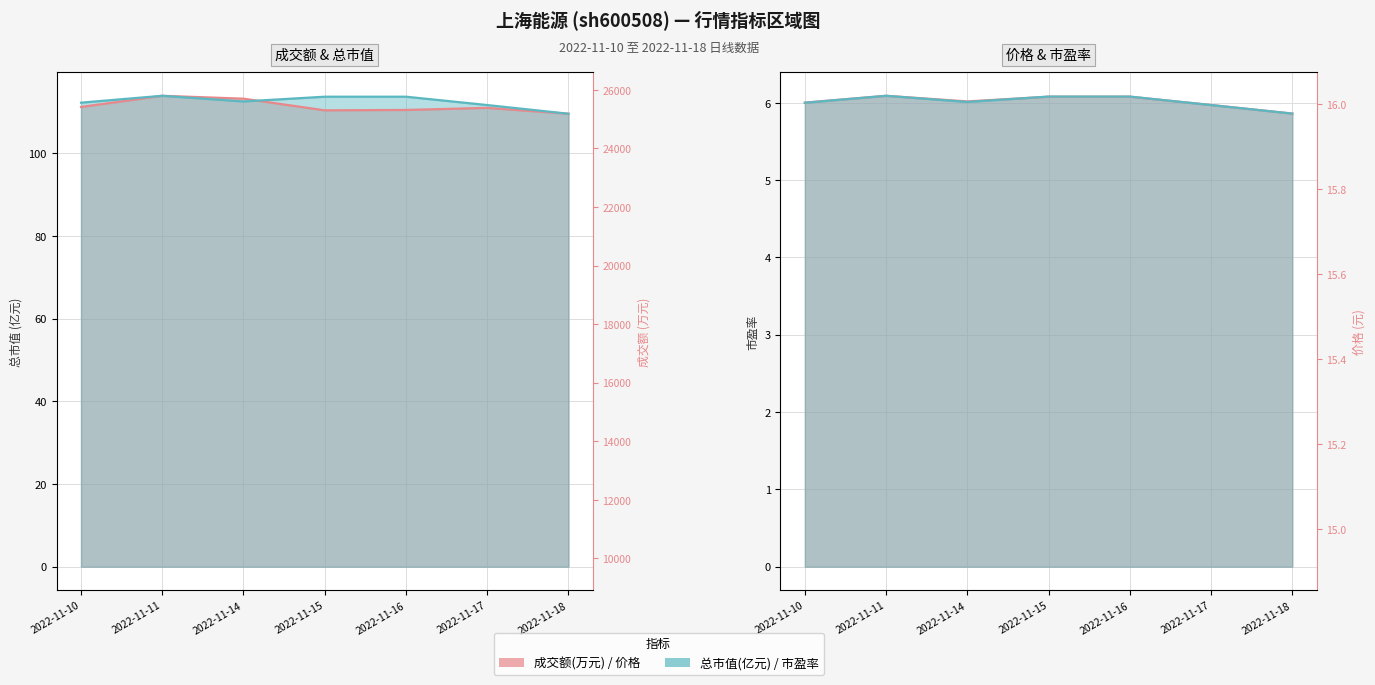

In 成交额(万元), how many points are higher than both neighbors (excluding endpoints)?

2